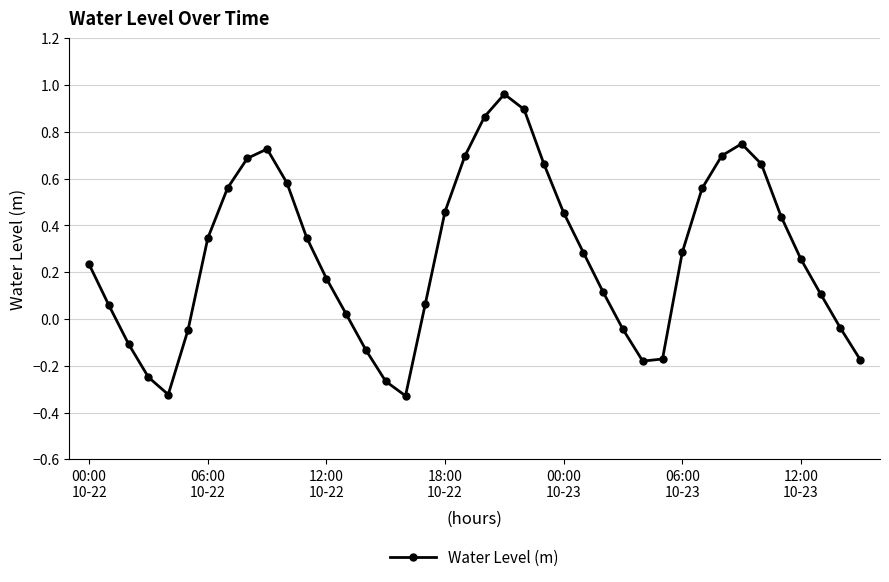

What is the sum of all values?

10.9